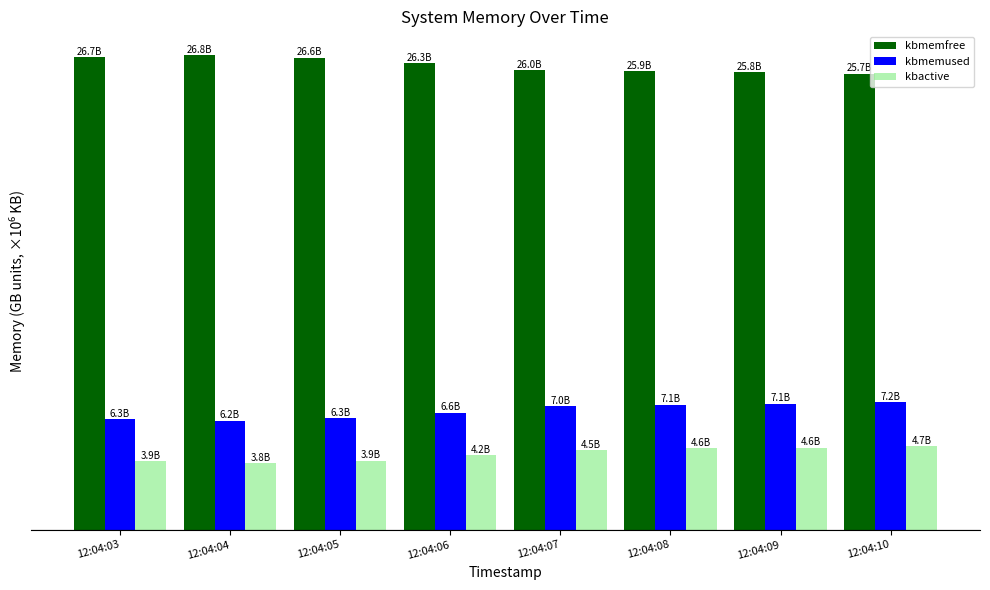

At which label does kbactive reach its minimum?

12:04:04